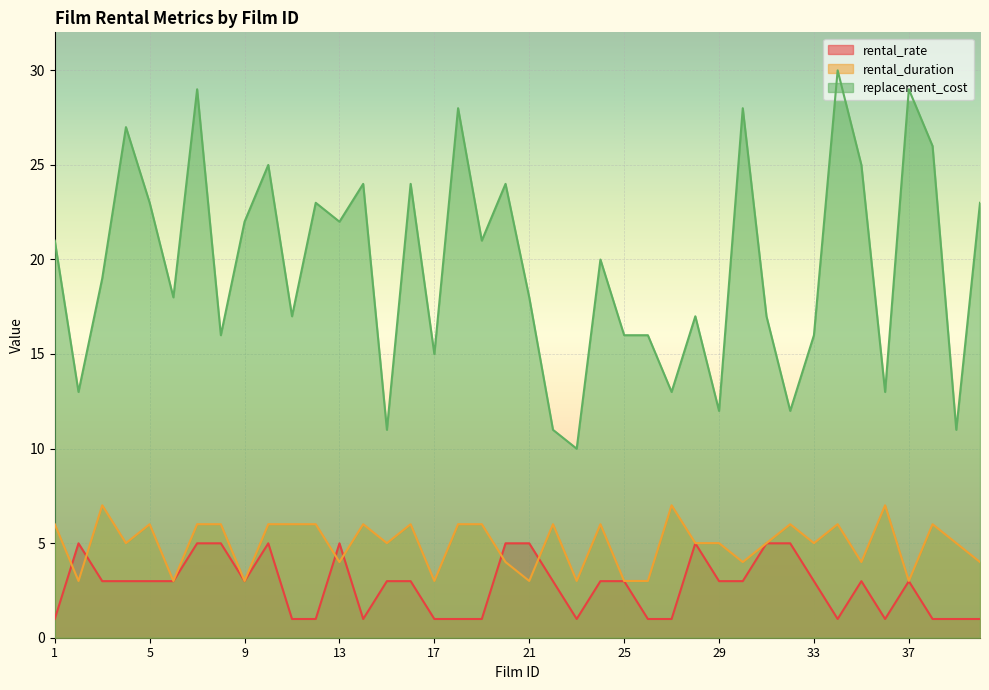

What is the sum of all rental_duration values?

199.0